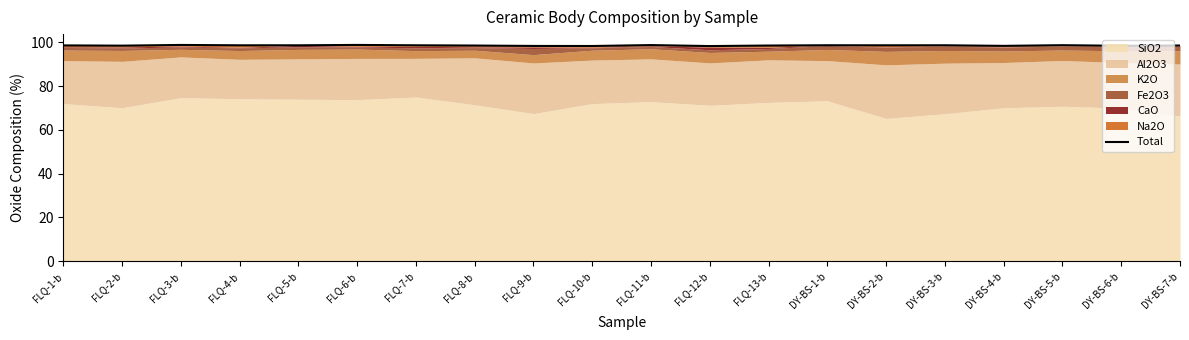

What is the sum of all values?

1970.5